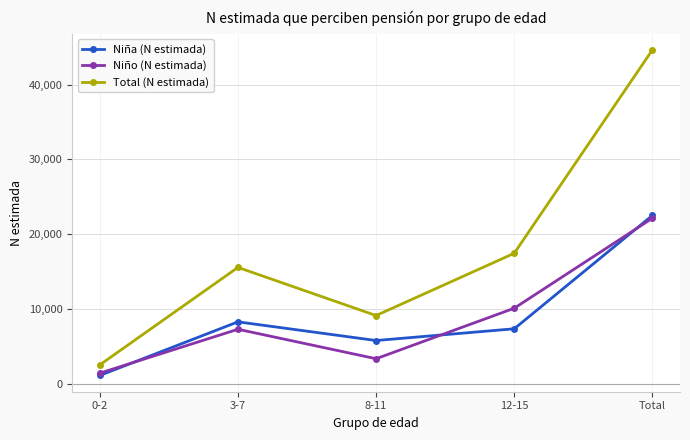

Where is Niño (N estimada) nearest to the value 11769?

12-15